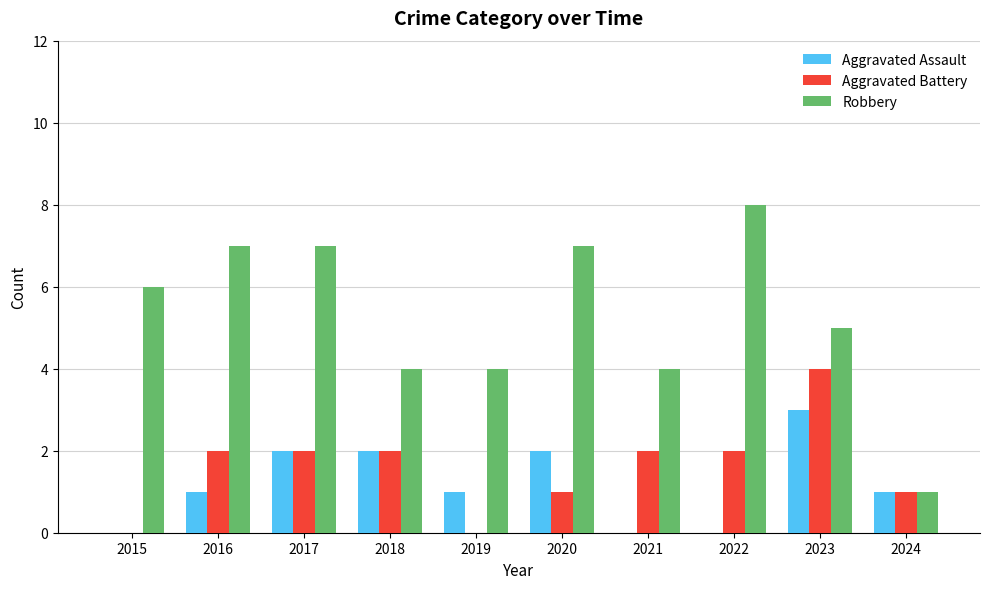

What value does the Robbery series have at 2018?

4